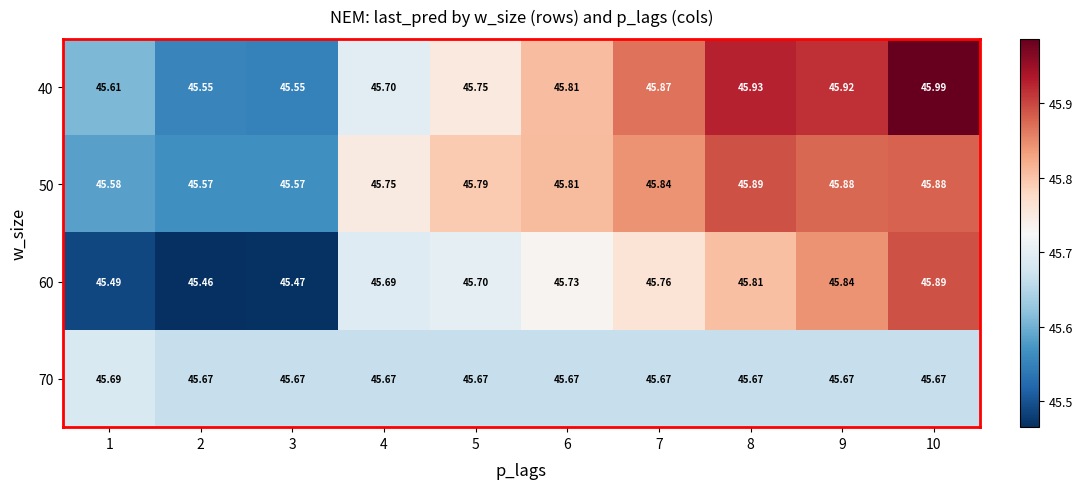

Which series has the widest spread of values?

40